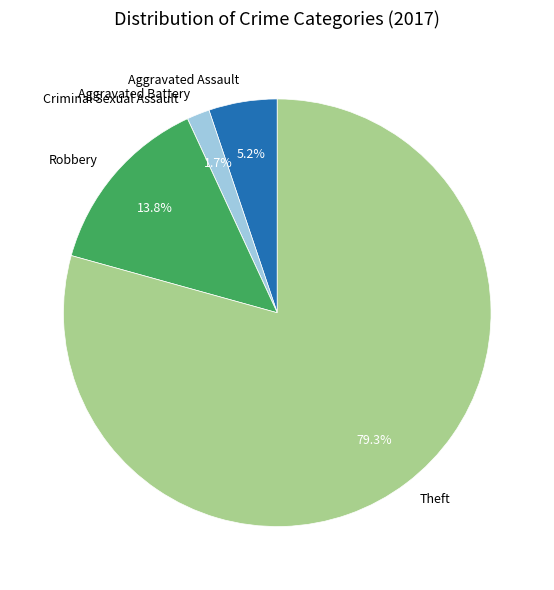

To the nearest percent, what percentage of the pie is Aggravated Assault?

5%